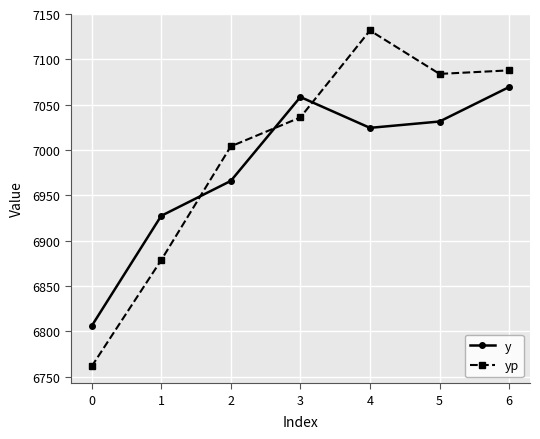

What is the value of the yp point at the 5th from the left?

7131.8